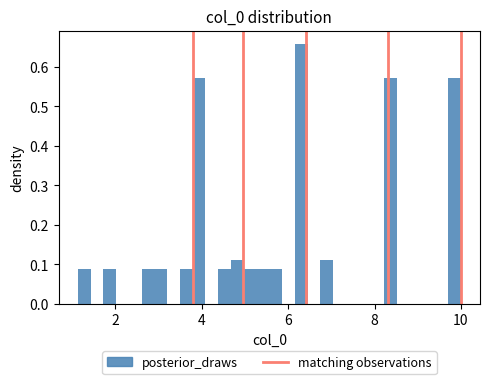

Around what value on the x-axis is the tallest bar? Give the approximate position of its centre, as read against the axis.

6.4